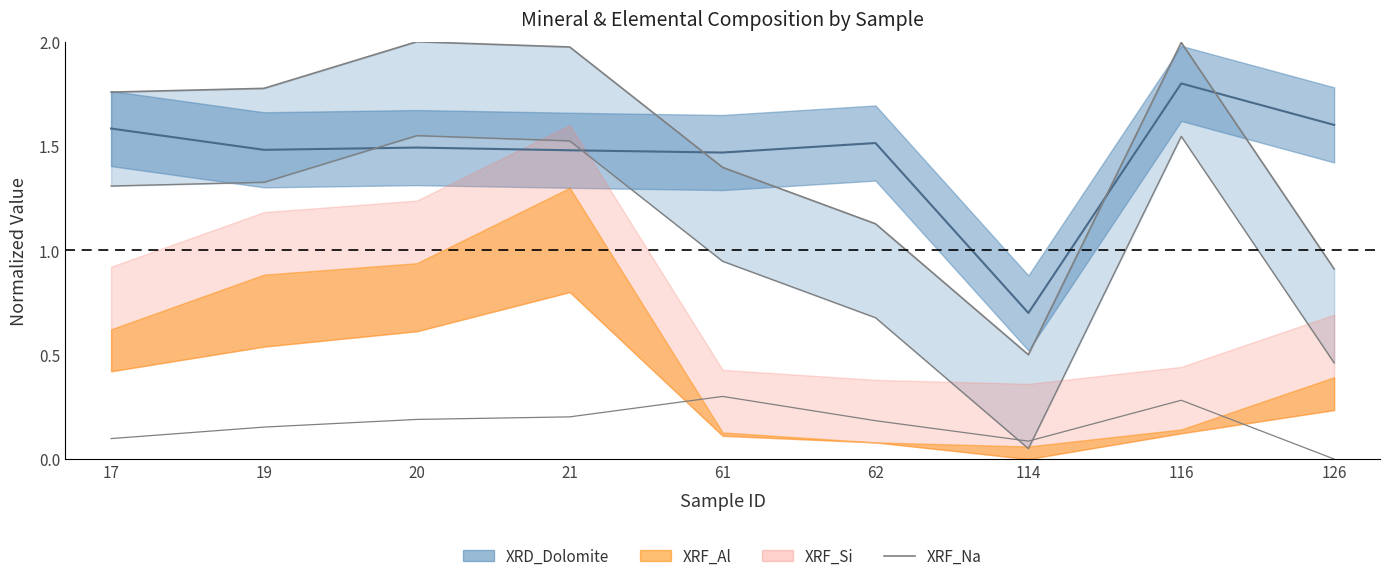

How many lines are shown in the chart?

1